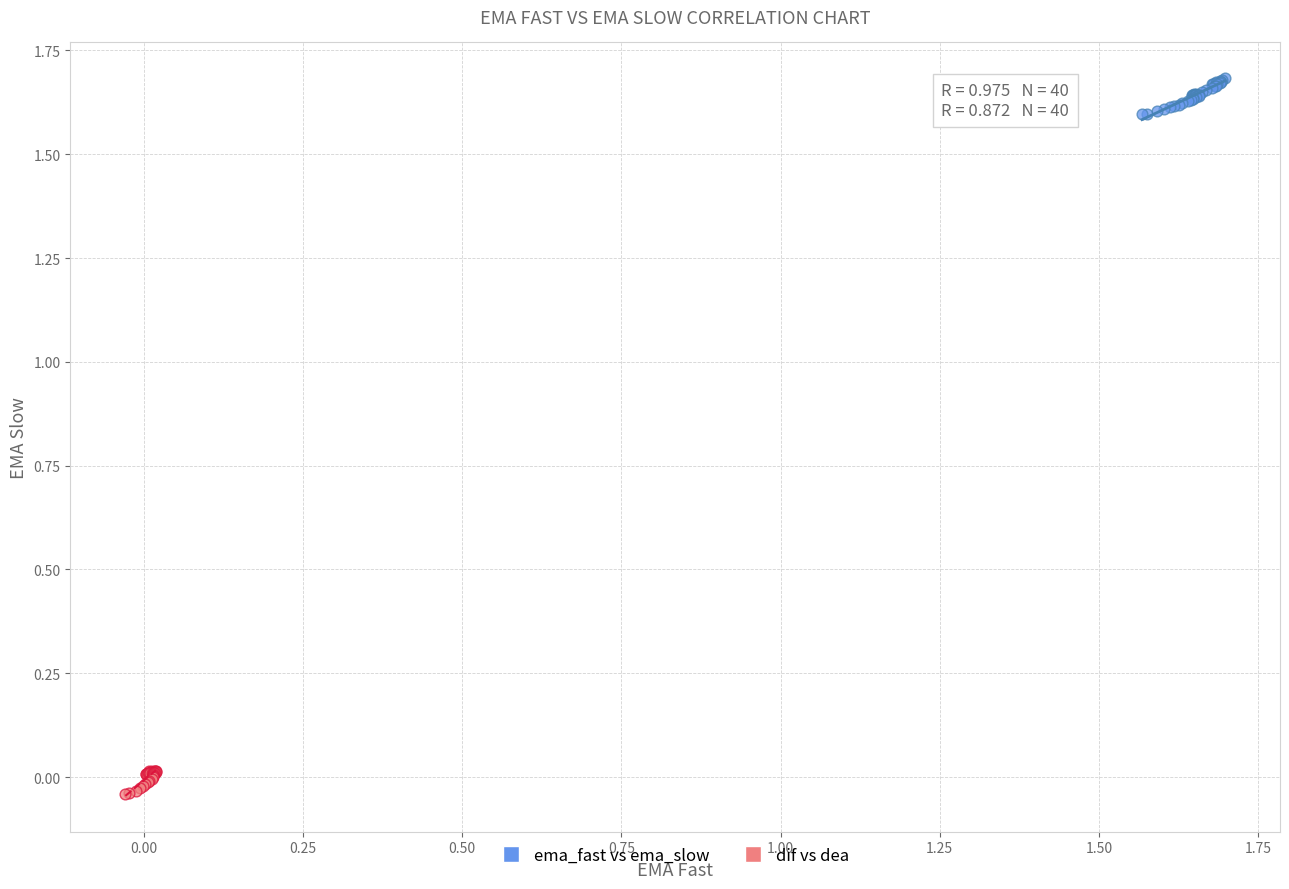

Which series contains the highest Y value?

ema_fast vs ema_slow